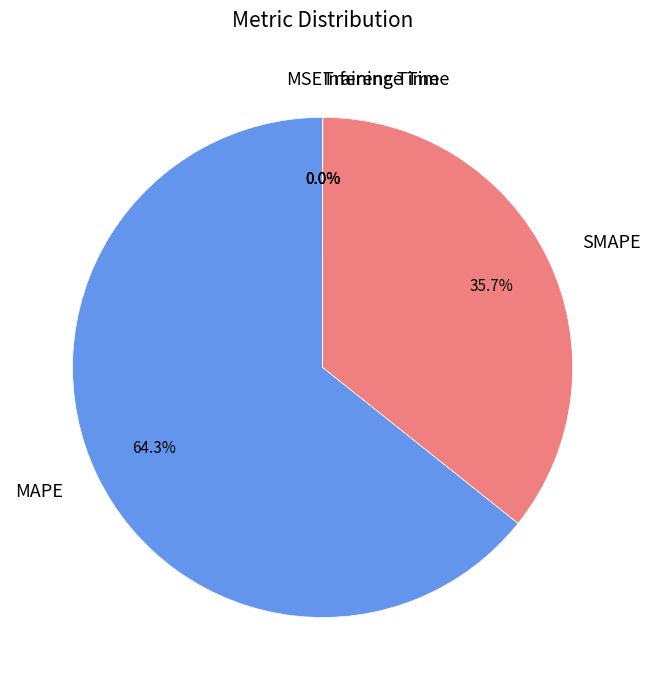

What portion of the pie excludes SMAPE?

64.3%